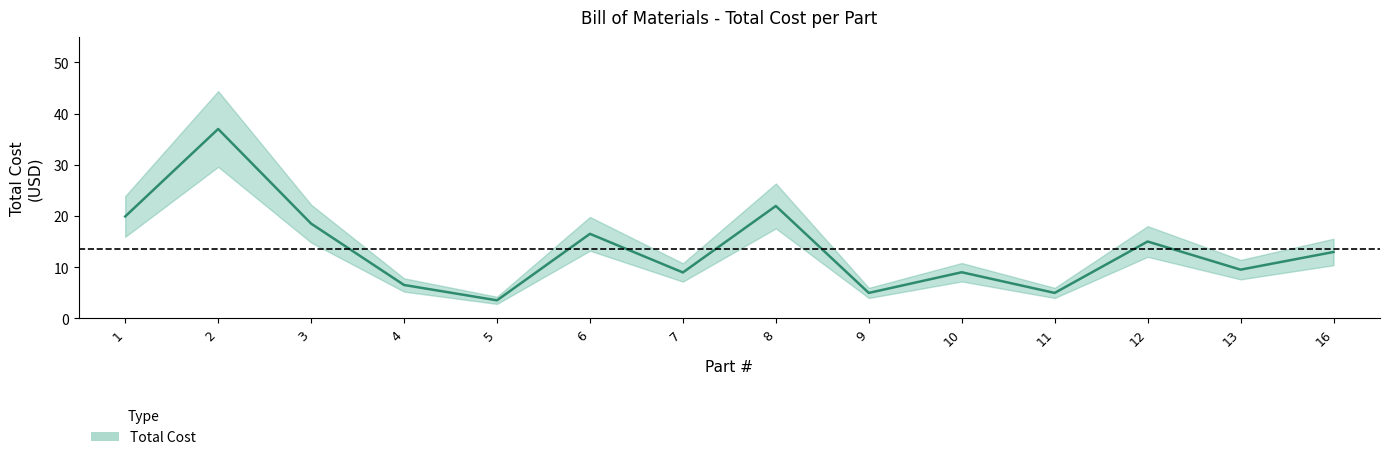

What is the average value of the Total Cost series?

13.5